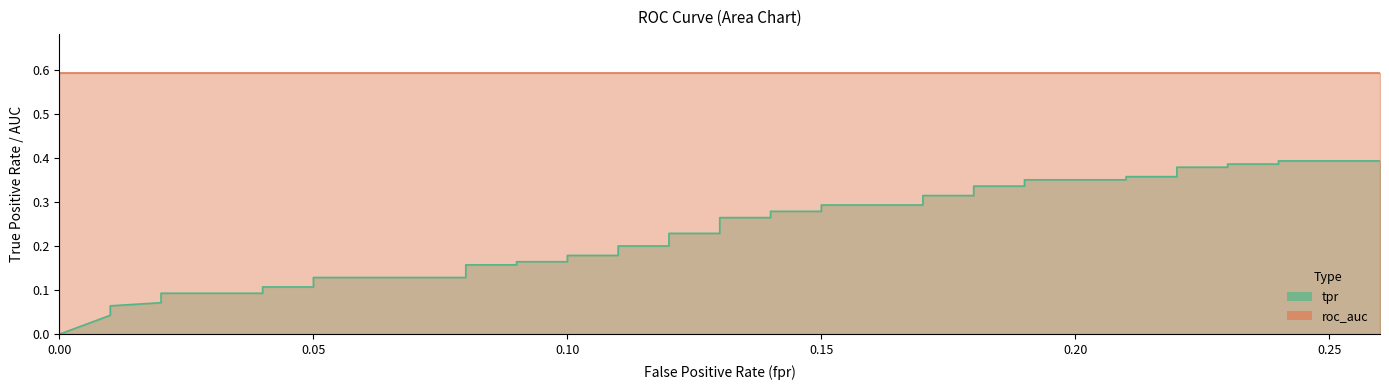

Which has a higher value, 0.22 or 0.15?

0.22